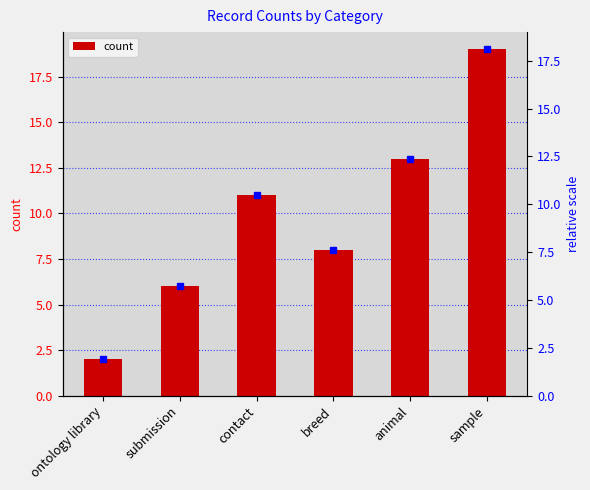

Where does the data first go above 11?

animal